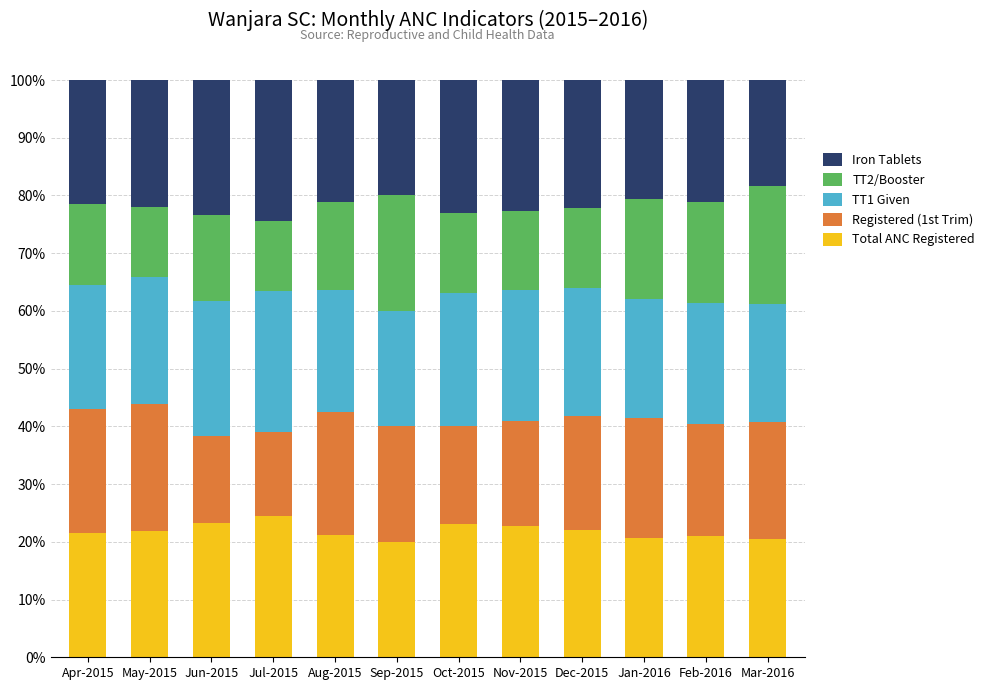

Does the chart contain any negative values?

No